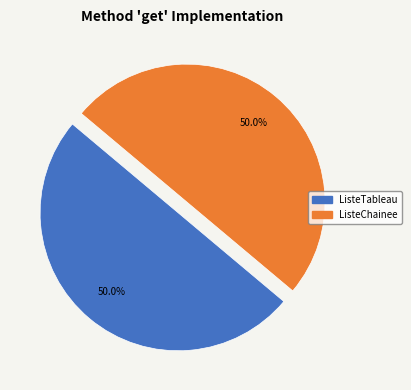

How many slices are in this pie chart?

2